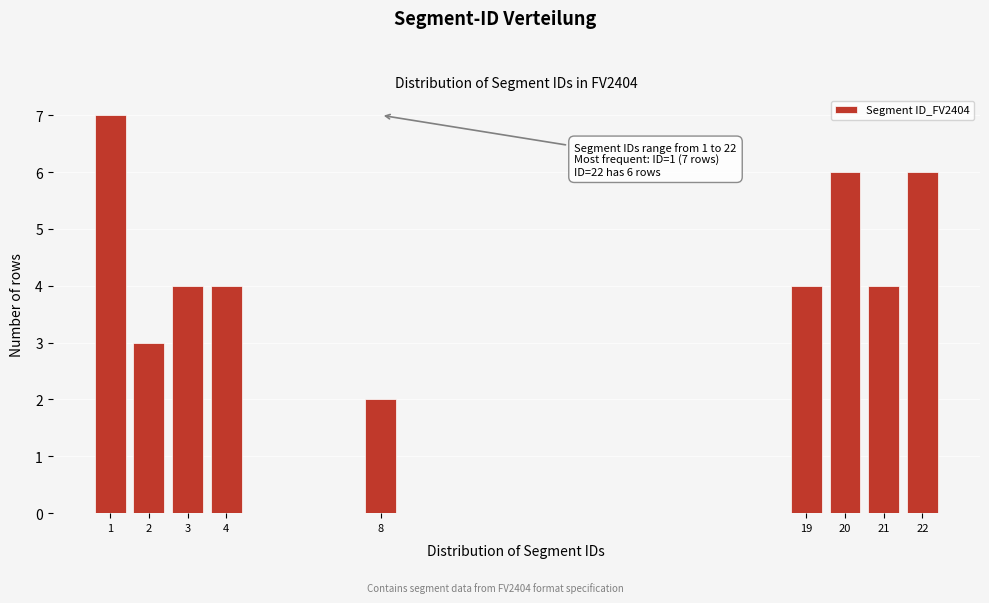

Reading left to right, list all the values displayed in this chart.

7	3	4	4	2	4	6	4	6